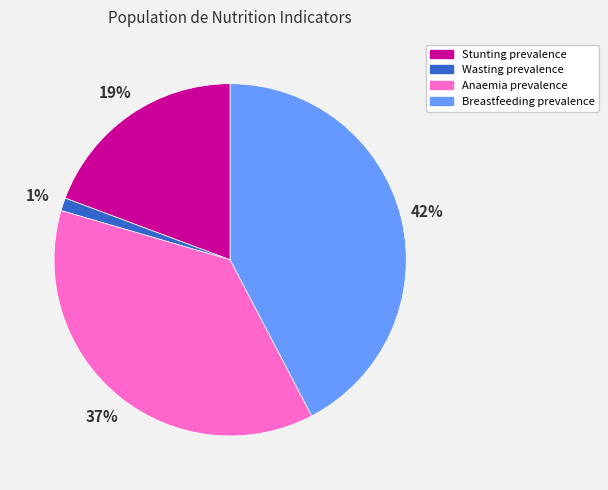

Which category has the biggest portion of the pie?

Breastfeeding prevalence